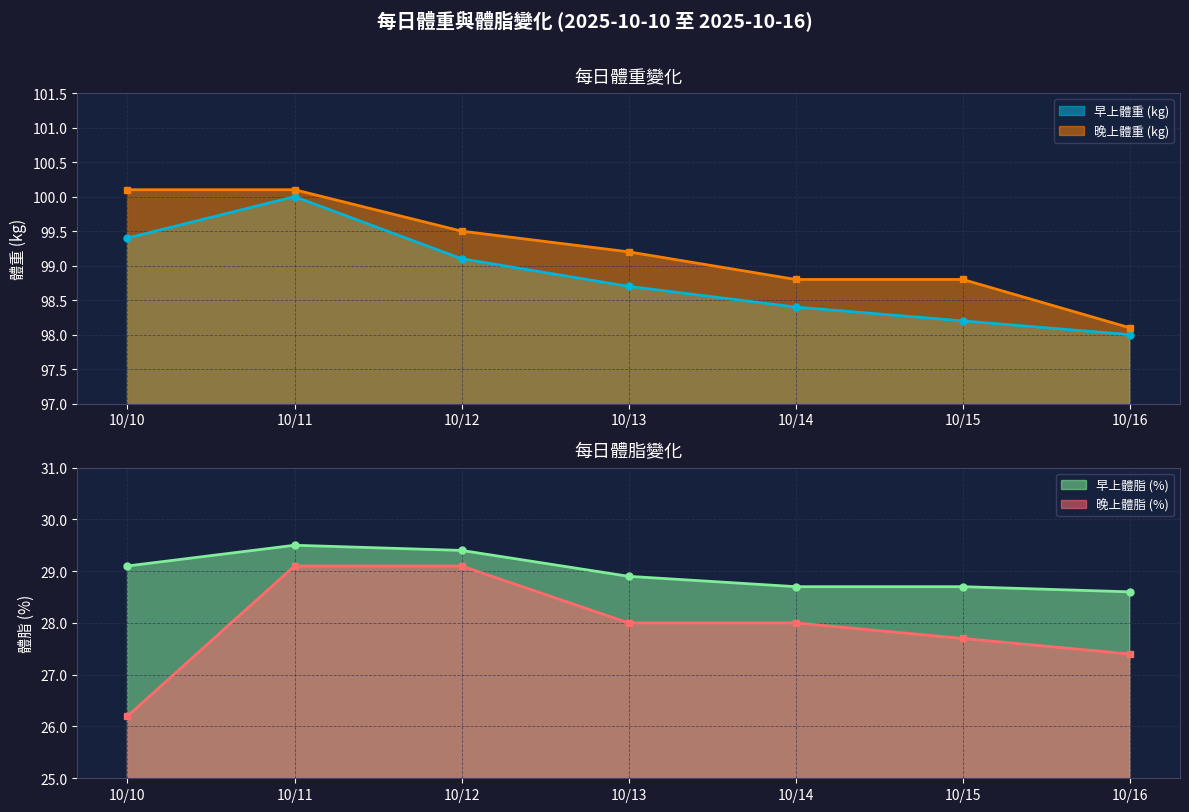

True or false: 晚上體脂 (%) has a value of 7.1 at 10/11.

False